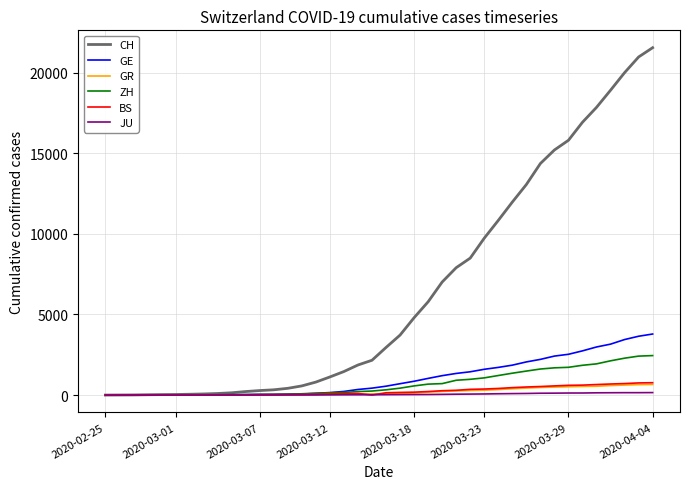

Which series has the largest total across all categories?

CH